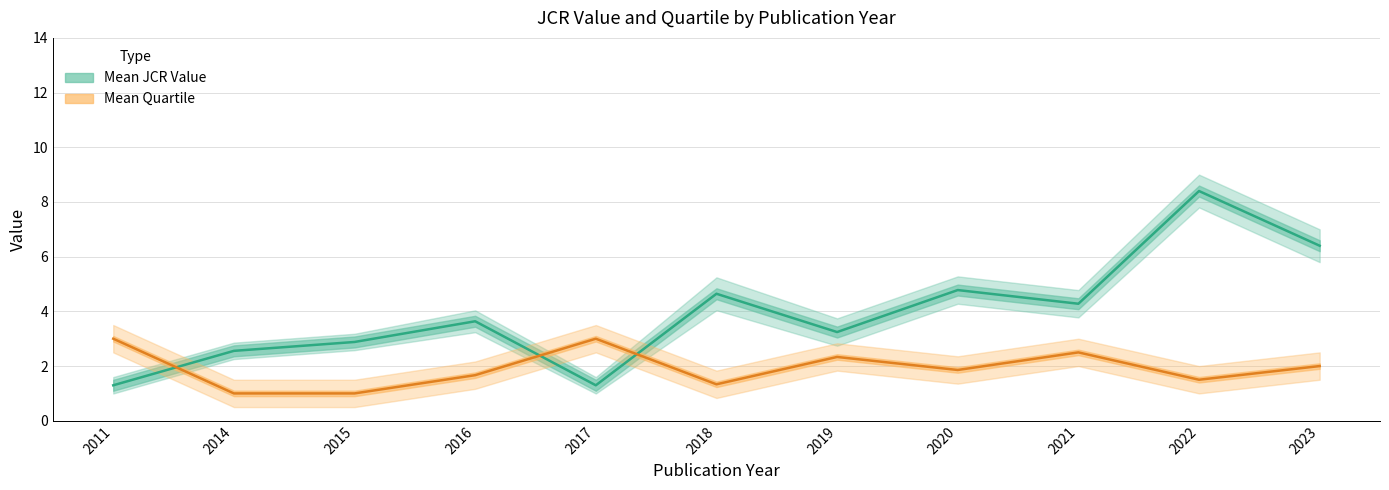

Which category has the highest value across all series?

2022